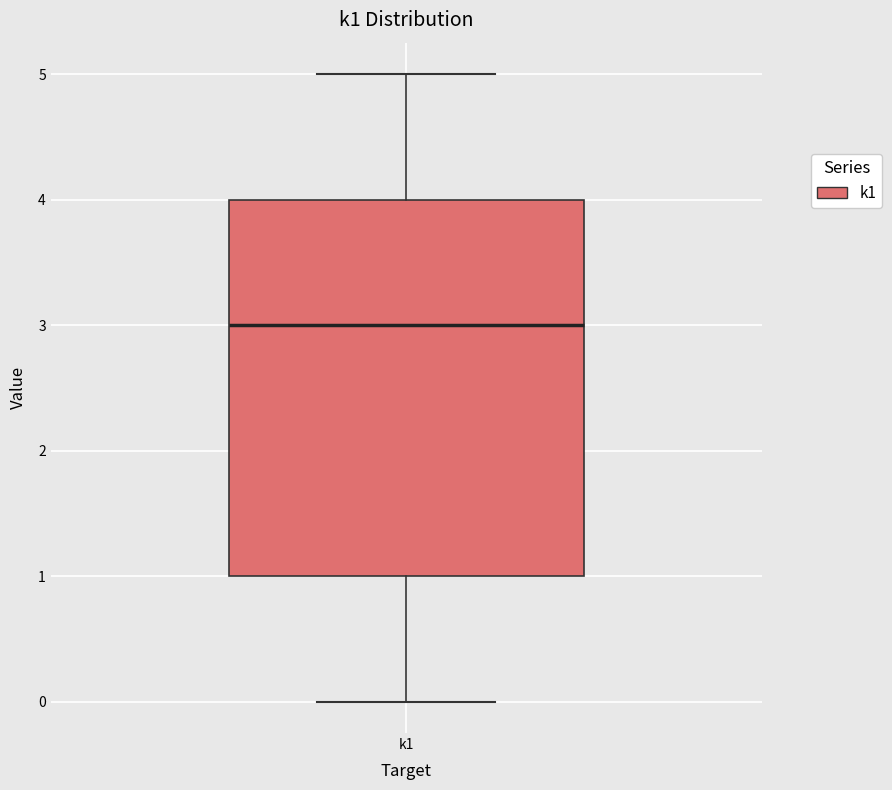

Where does the median line of the box for k1 sit on the y-axis? The values are not printed on the chart, so give them approximately, as read against the axis.

3